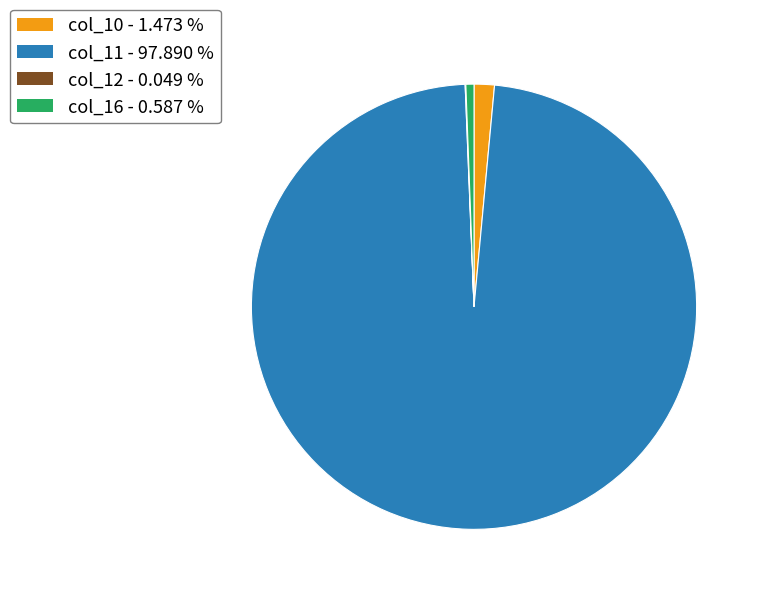

Is there a majority slice in this chart?

Yes